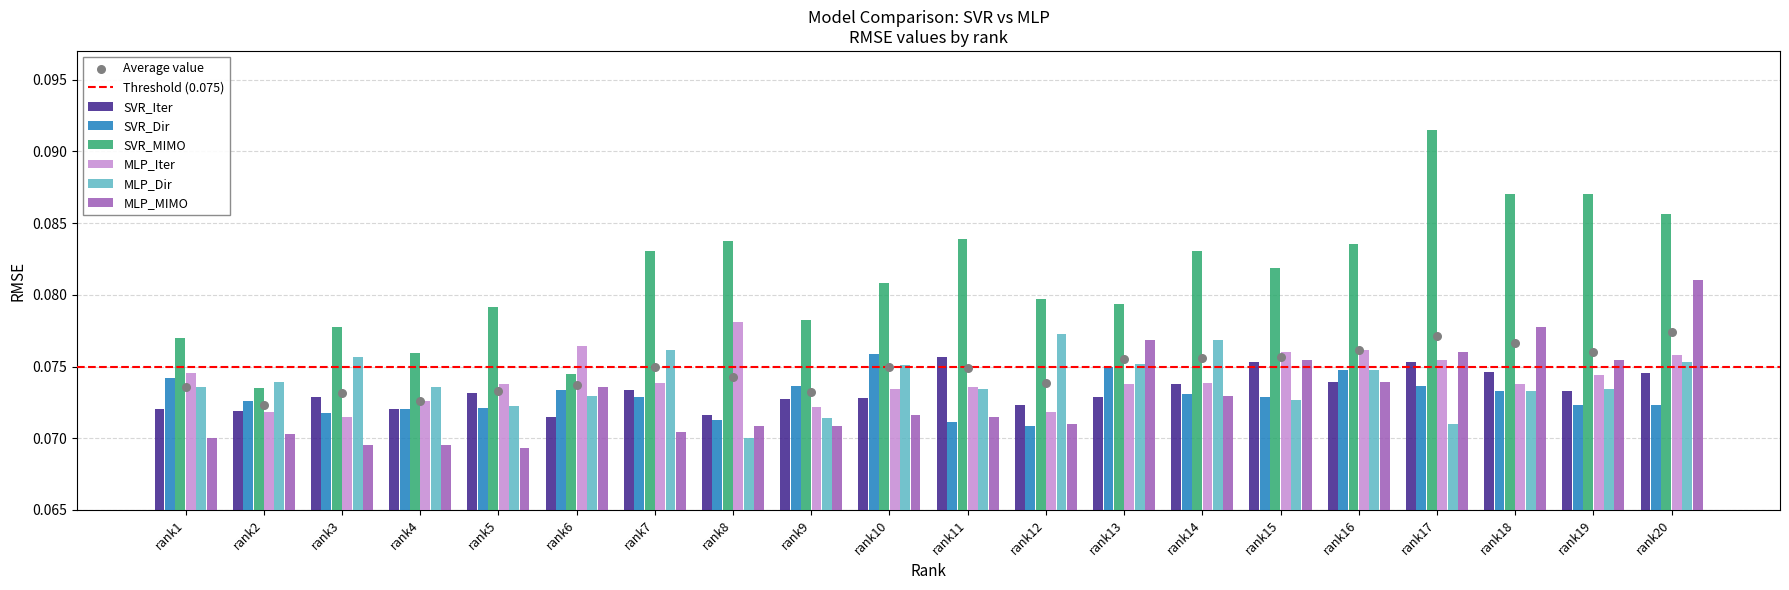

Is the value of MLP_Iter at rank20 greater than the value of SVR_Dir at rank17?

Yes